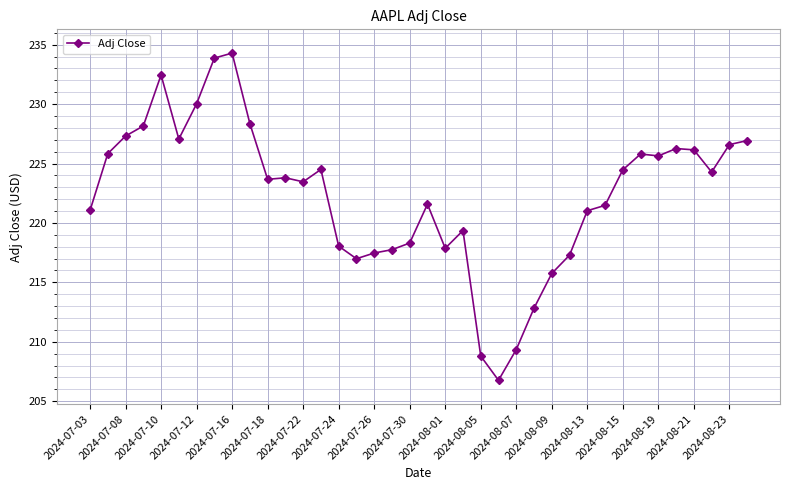

What is the difference between the second highest and minimum values?

27.1